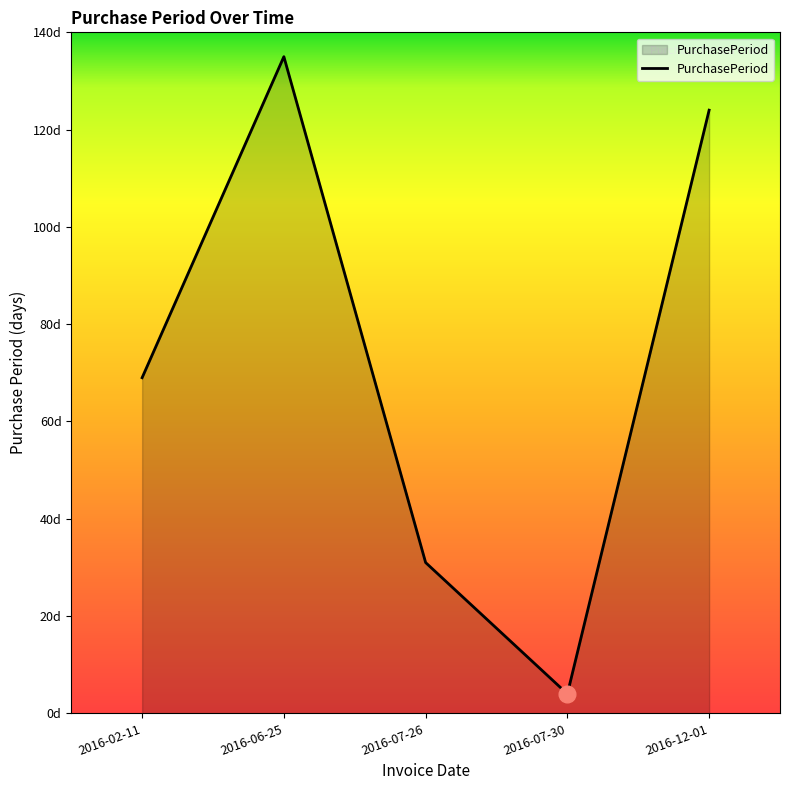

What is the change in value from 2016-02-11 to 2016-07-30?

-65